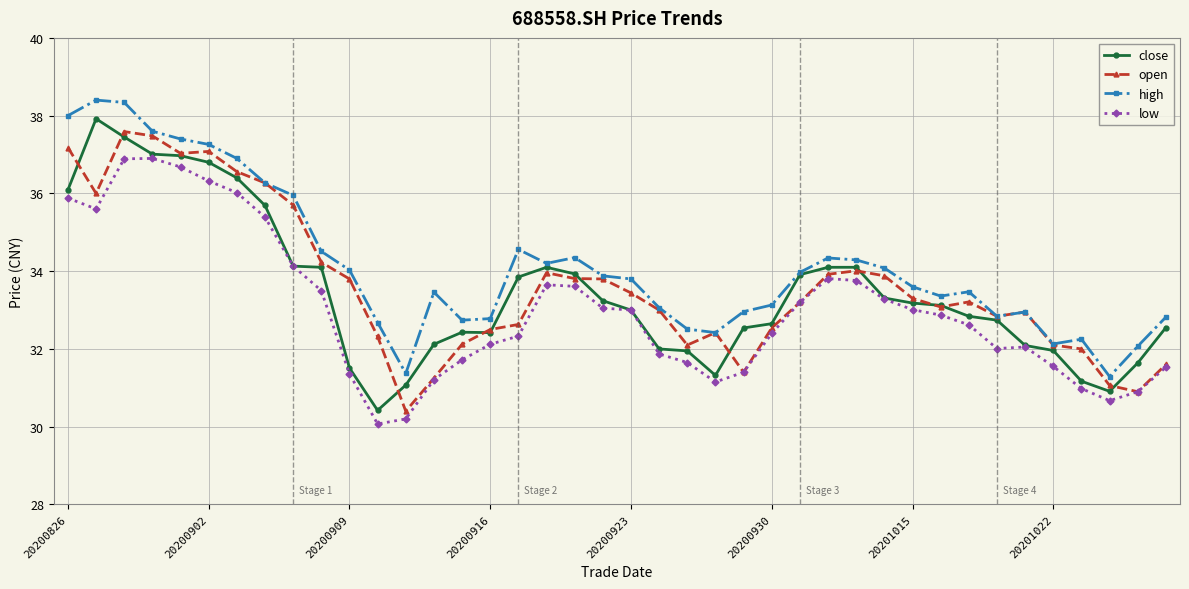

True or false: low has more than 2 interior local peaks.

True